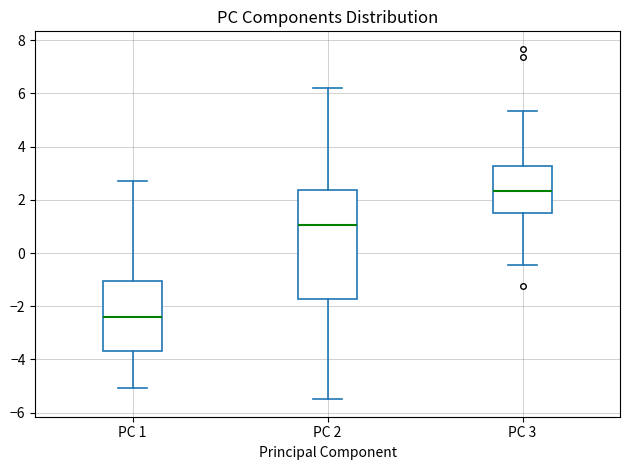

Reading left to right, transcribe this box plot: for each box, give where its median line is, the range the box spans, and where its two whiskers end, as read against the y-axis. The values are not printed on the chart, so give them approximately, as read against the axis.

PC 1: median -2.4, box -3.6 to -1.0, whiskers -5.0 to 2.8
PC 2: median 1.0, box -1.8 to 2.4, whiskers -5.4 to 6.2
PC 3: median 2.4, box 1.4 to 3.2, whiskers -0.4 to 5.4